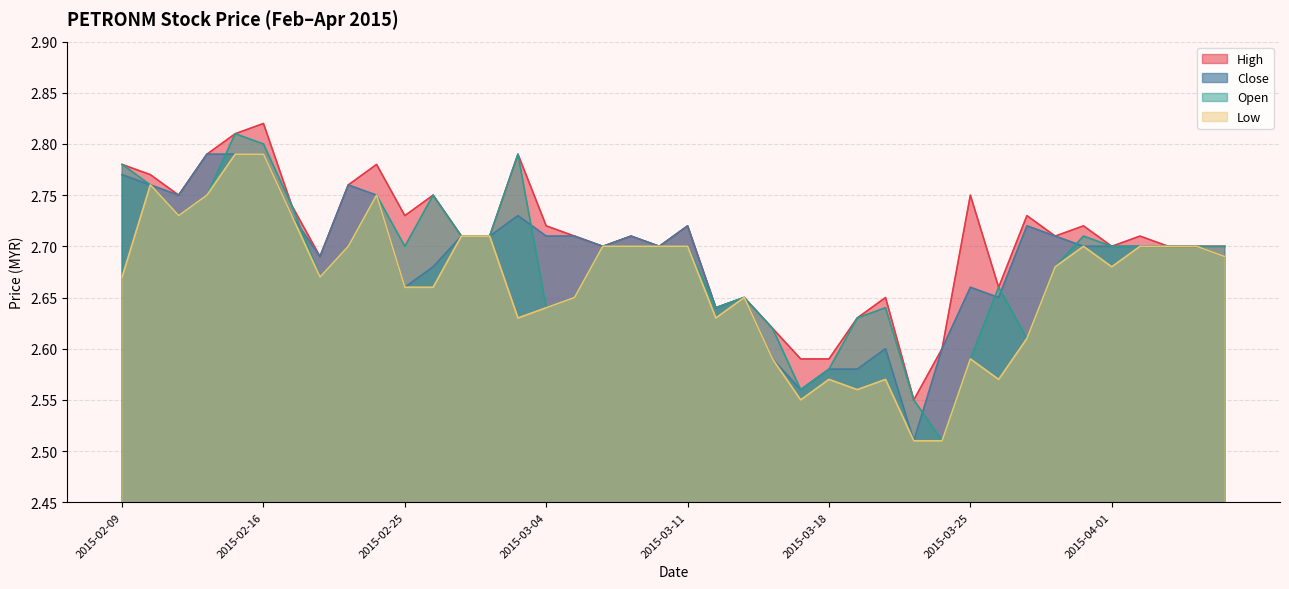

How many interior local peaks does the high series have?

12